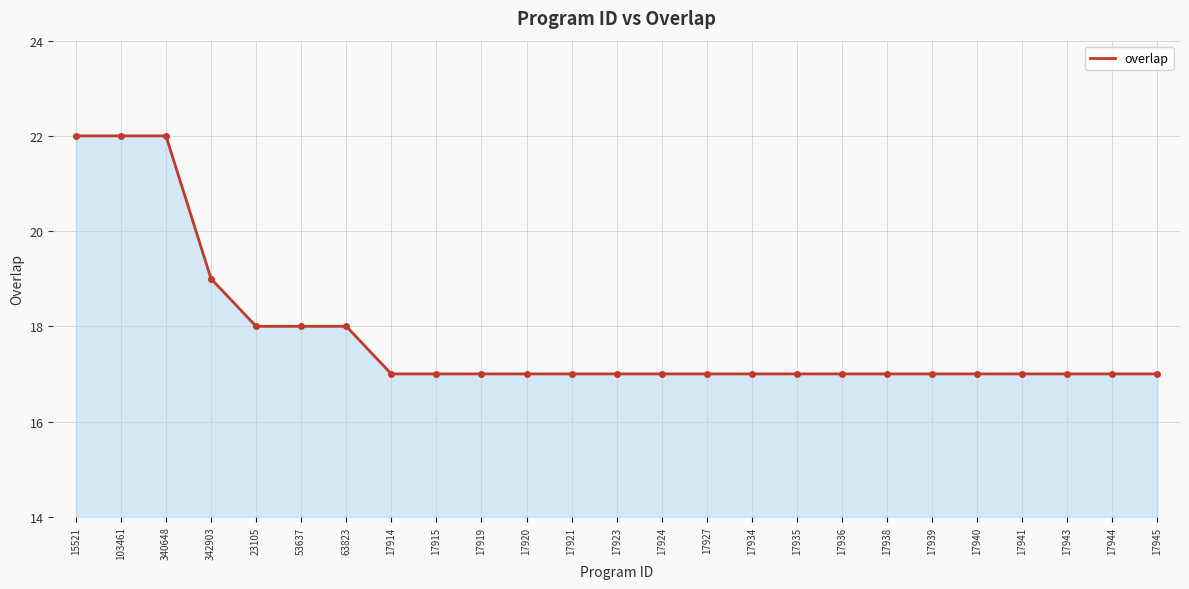

The chart shows a value of 6 at 103461. True or false?

False